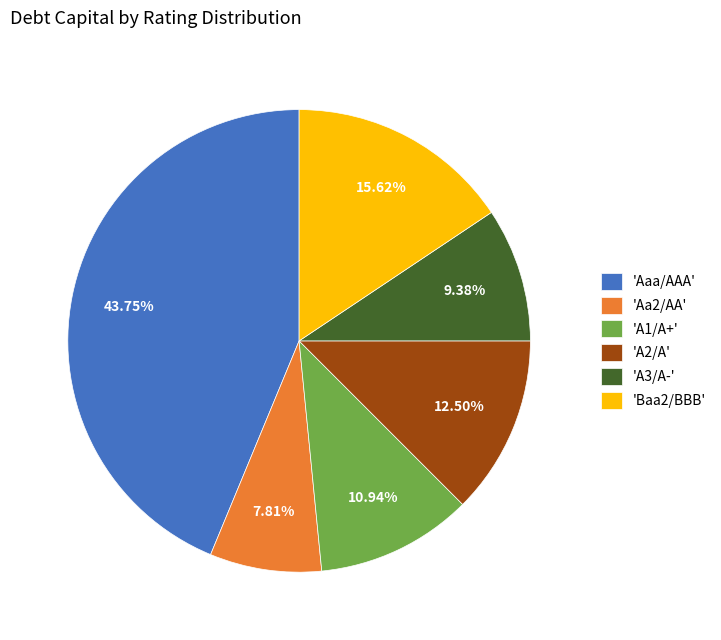

Is the sum of 'Baa2/BBB' and 'A2/A' greater than half?

No